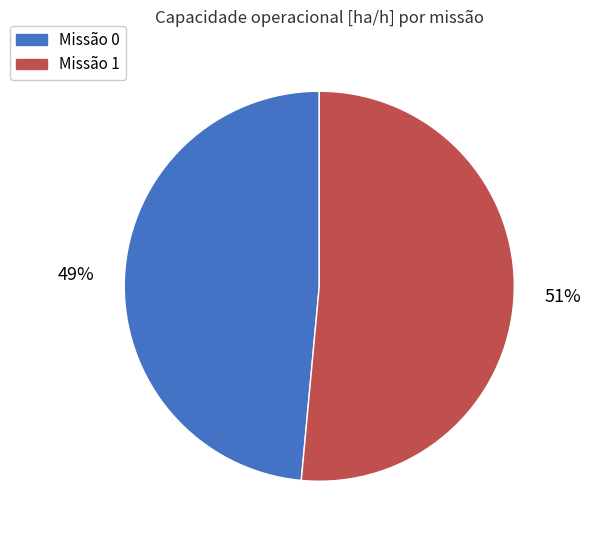

Is there a majority slice in this chart?

Yes